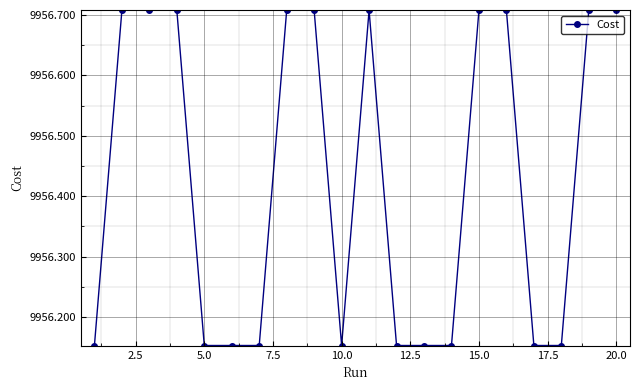

What is the difference between the second highest and minimum values?

0.6